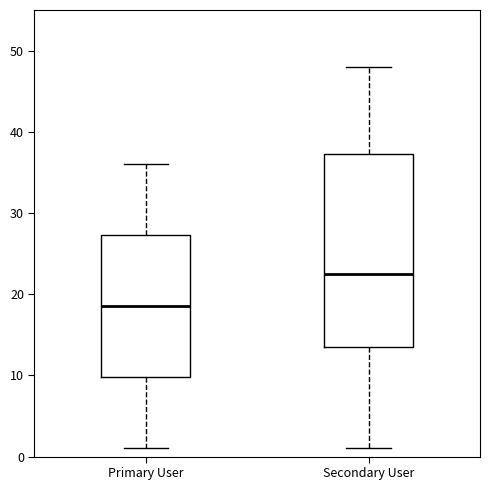

Reading left to right, transcribe this box plot: for each box, give where its median line is, the range the box spans, and where its two whiskers end, as read against the y-axis. The values are not printed on the chart, so give them approximately, as read against the axis.

Primary User: median 19, box 10 to 27, whiskers 1 to 36
Secondary User: median 23, box 14 to 37, whiskers 1 to 48